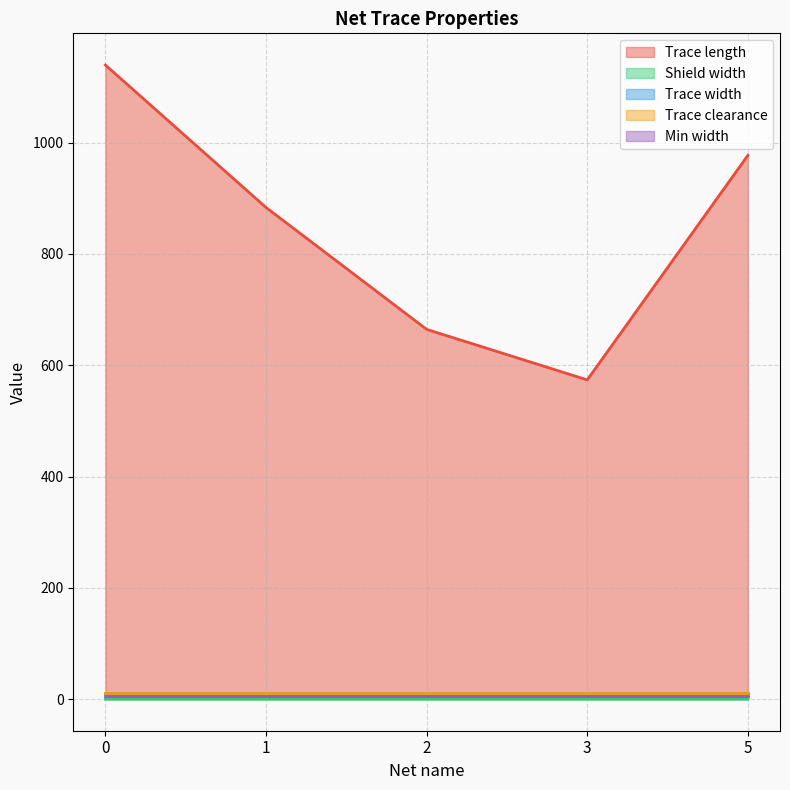

At which category does Shield width reach its first local valley?

3